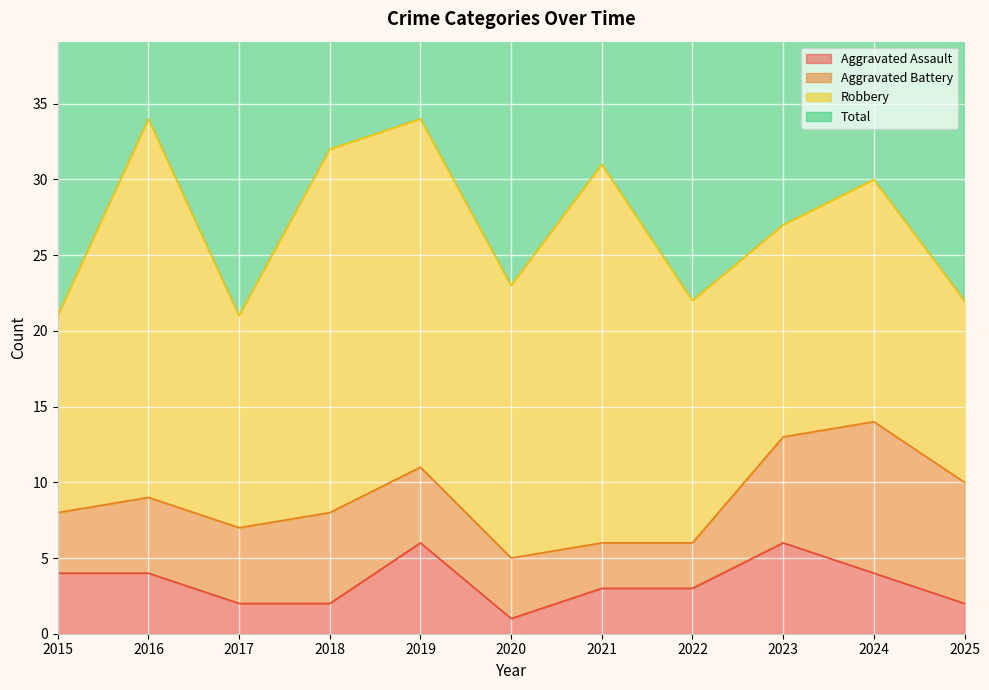

At which label is Total closest to 55?

2023